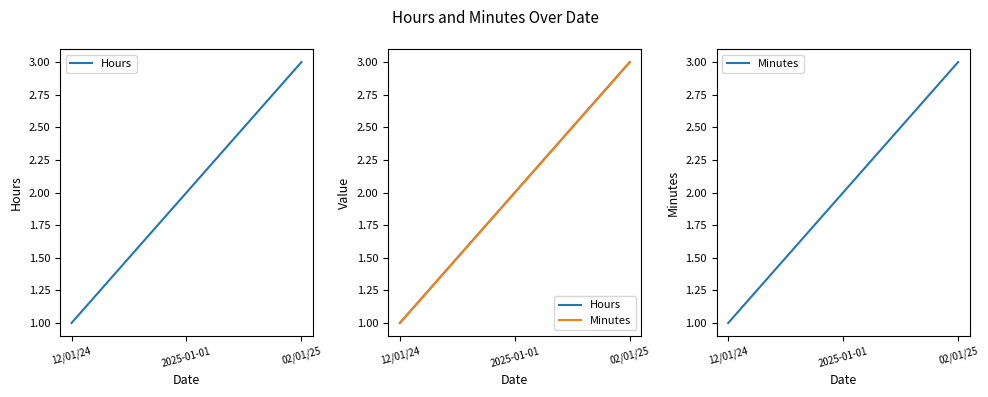

Reading right to left, what are all the values shown in this chart?

Hours: 3	2	1
Minutes: 3	2	1